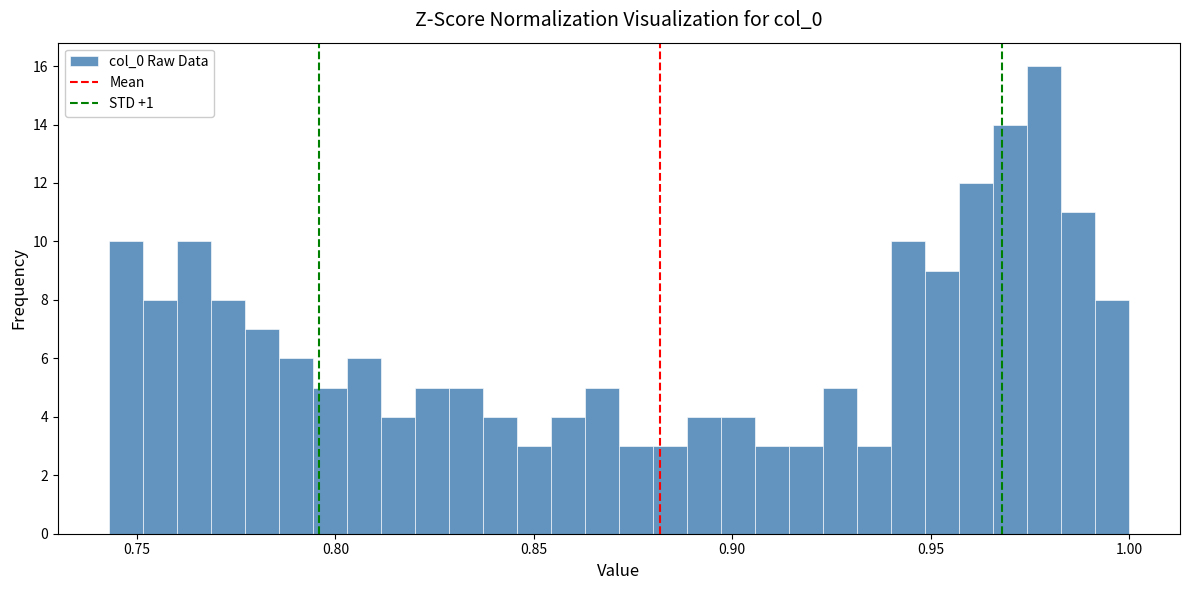

Around what value on the x-axis is the tallest bar? Give the approximate position of its centre, as read against the axis.

0.980